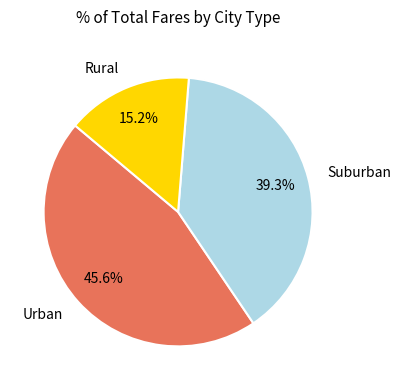

What is the total percentage of Urban and Rural?

60.7%